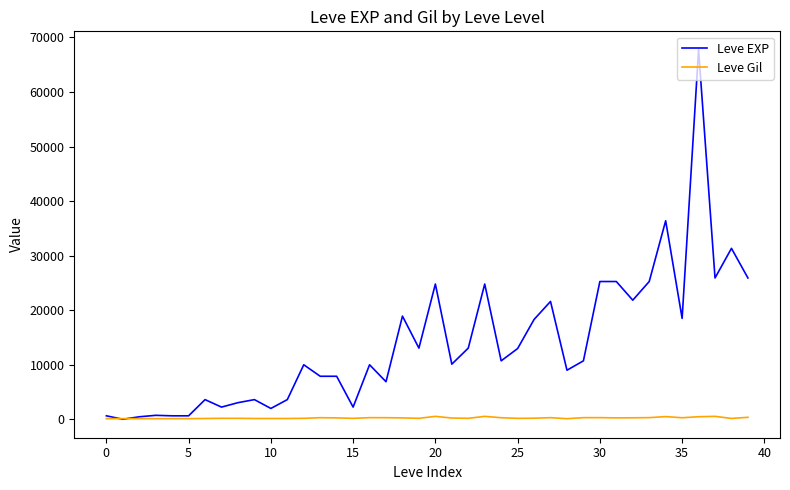

Which series has the largest range (max minus min)?

Leve EXP